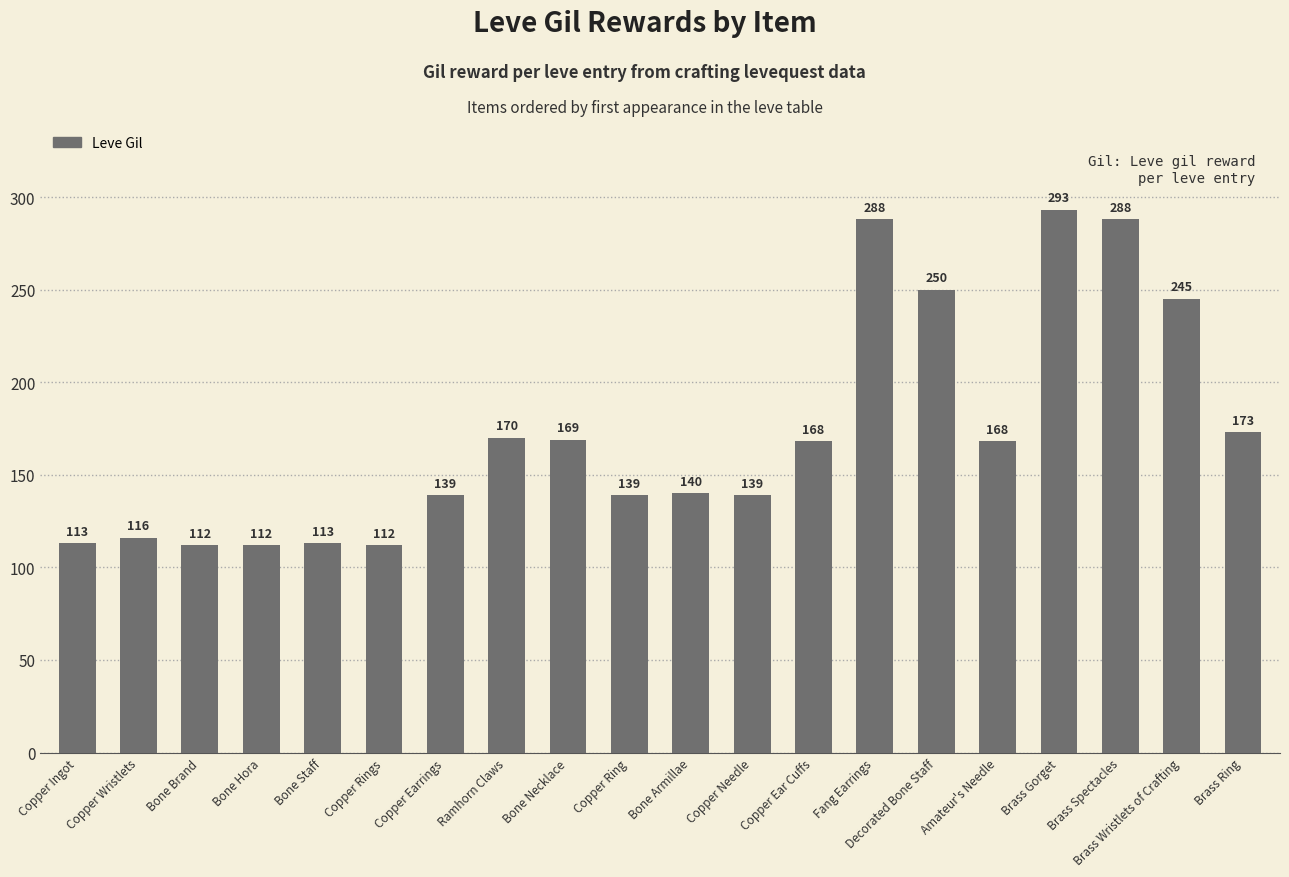

What is the label of the 12th bar from the left?

Copper Needle